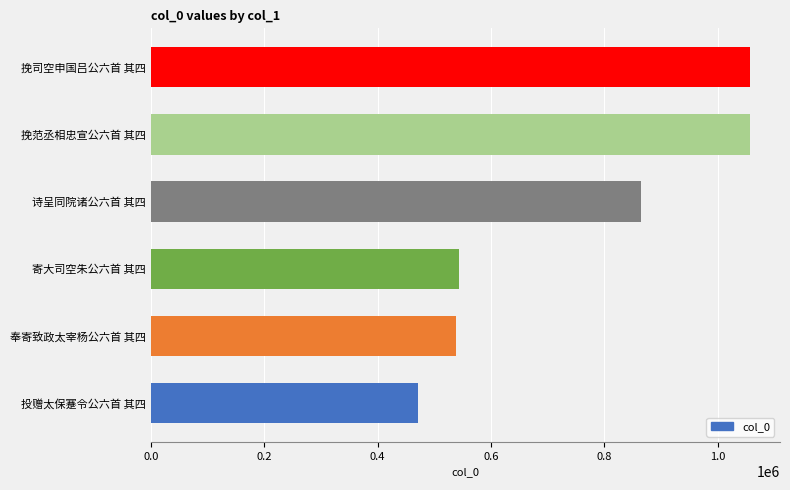

True or false: the data shows 1438218 at 挽范丞相忠宣公六首 其四.

False